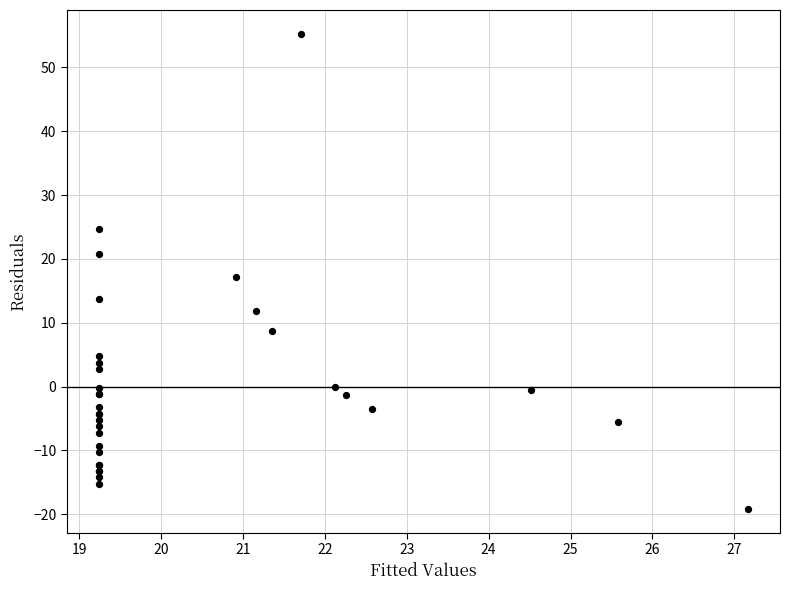

What Y value in the scatter plot is closest to 18?

17.1